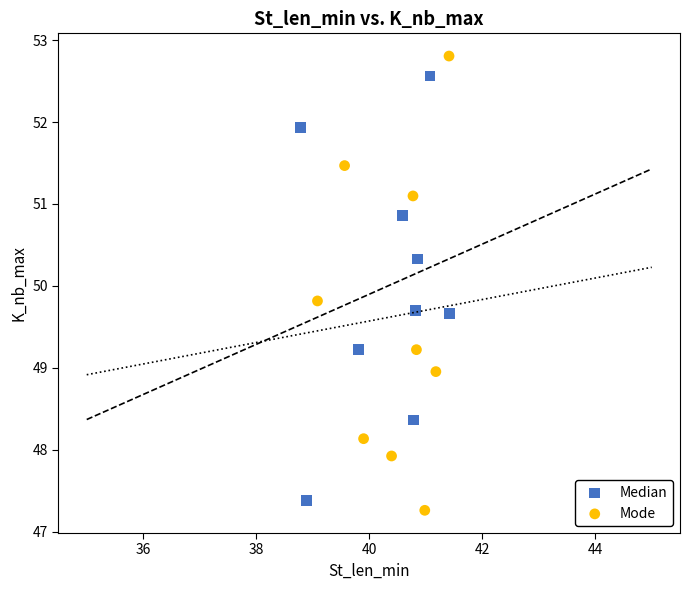

Which series contains the highest Y value?

Mode